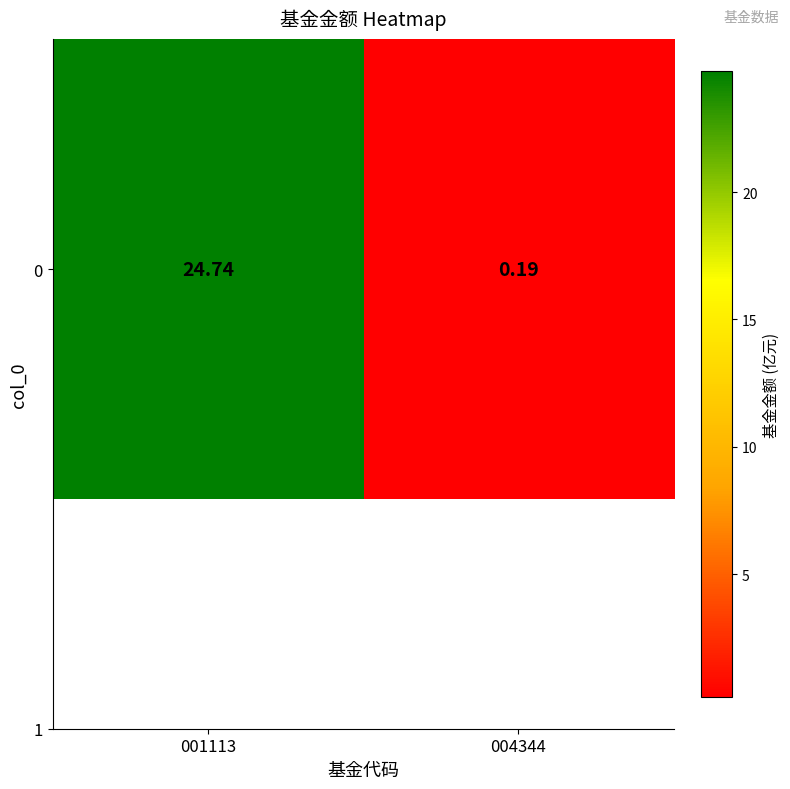

What is the maximum value shown in the chart?

24.7